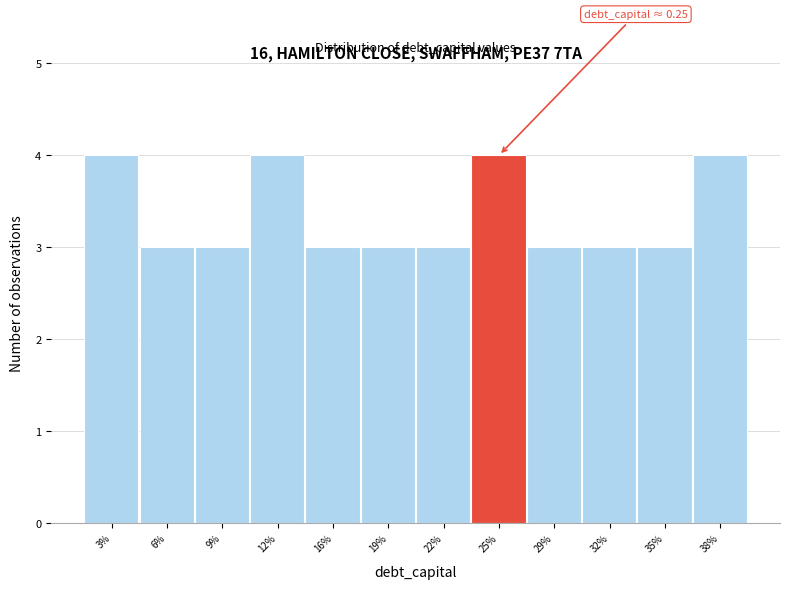

Reading left to right, extract all data points from this chart.

3%=4	6%=3	9%=3	12%=4	16%=3	19%=3	22%=3	25%=4	29%=3	32%=3	35%=3	38%=4